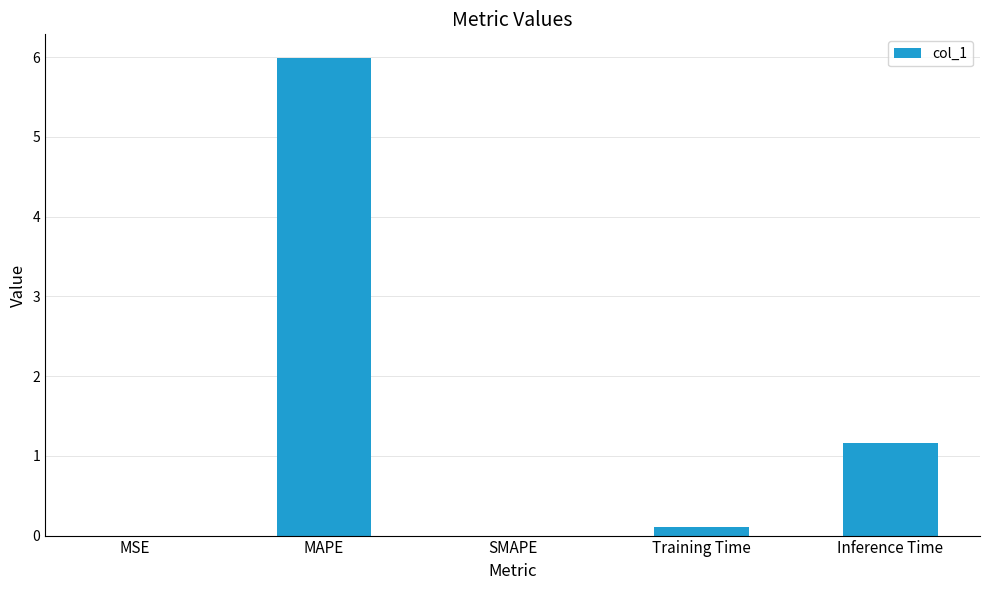

What is the sum of the values at MAPE and Inference Time?

7.1